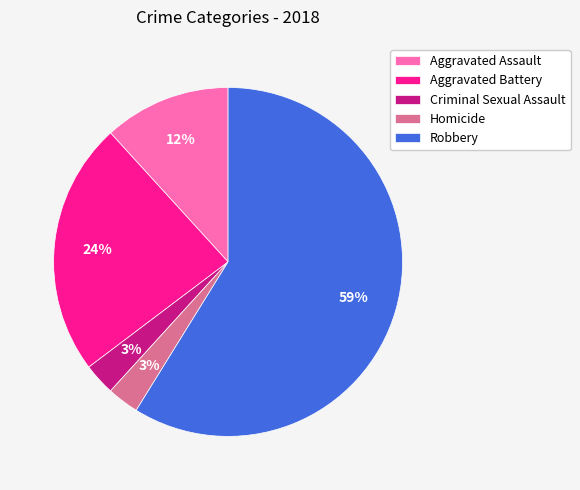

How many segments does this pie chart have?

5